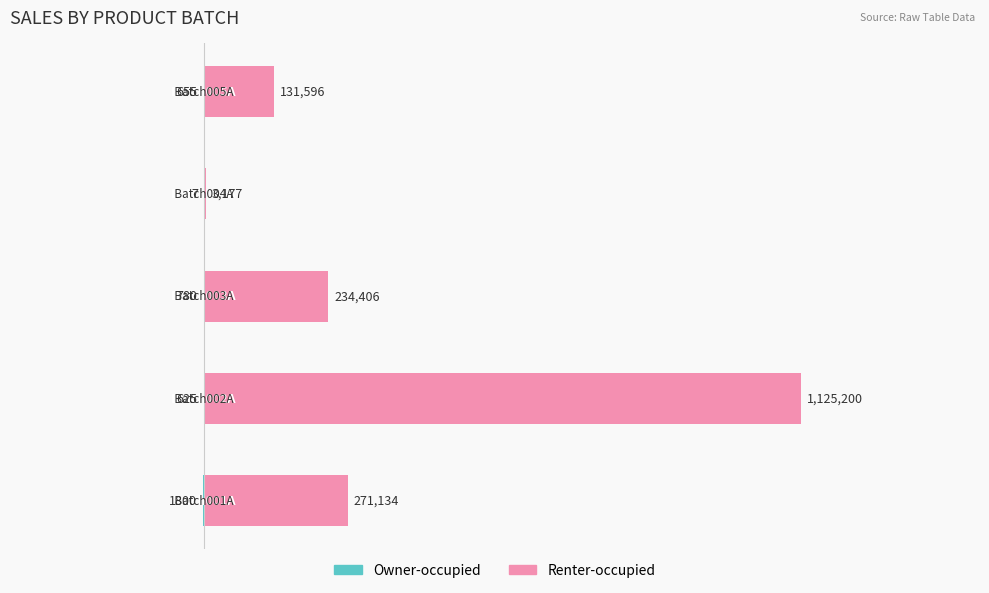

What are all the series names shown in the legend?

Owner-occupied, Renter-occupied